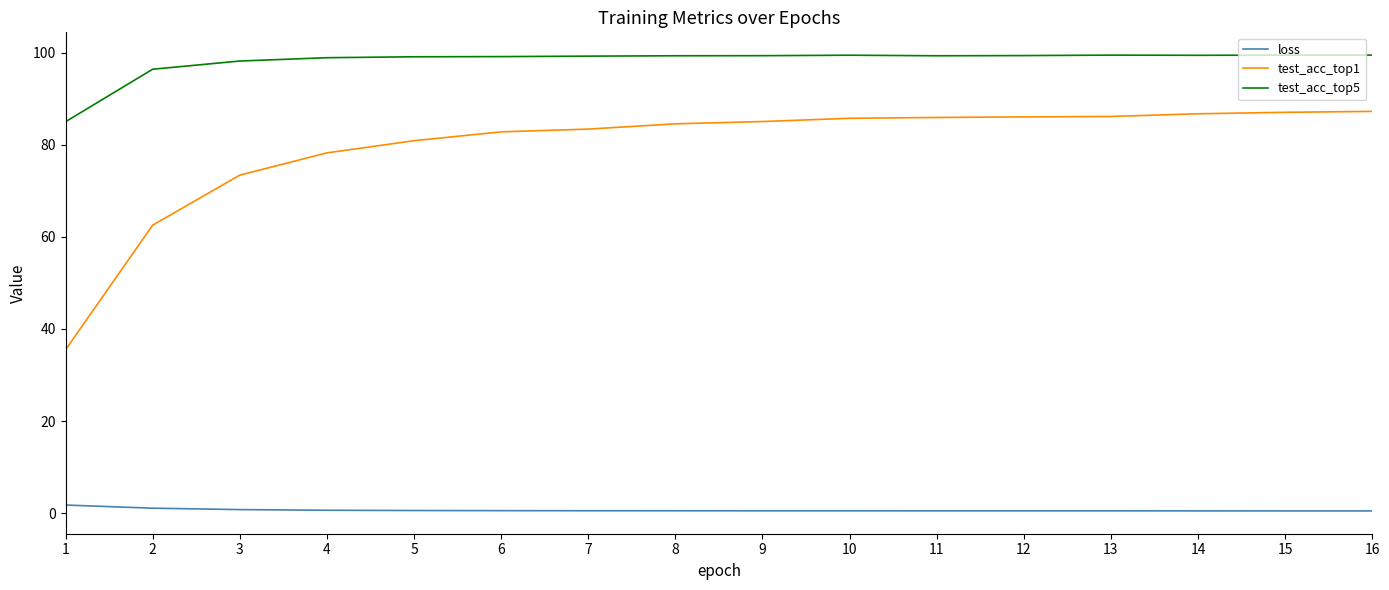

At how many categories does at least one series exceed 87?

15